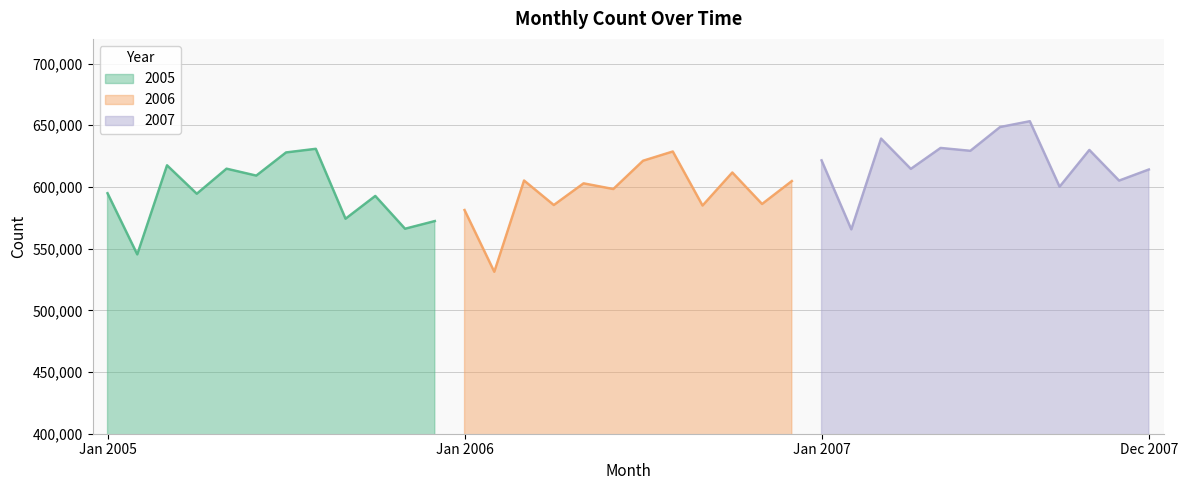

What is the label of the 16th point from the left?

01-04-06